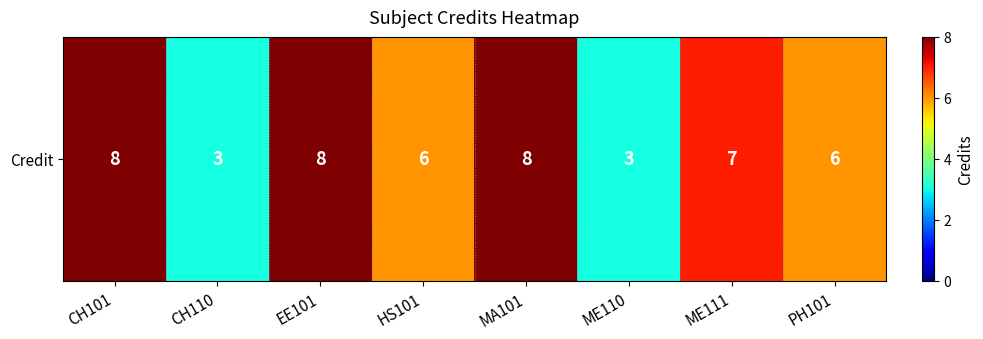

Rank the categories by value from highest to lowest.

CH101, EE101, MA101, ME111, HS101, PH101, CH110, ME110